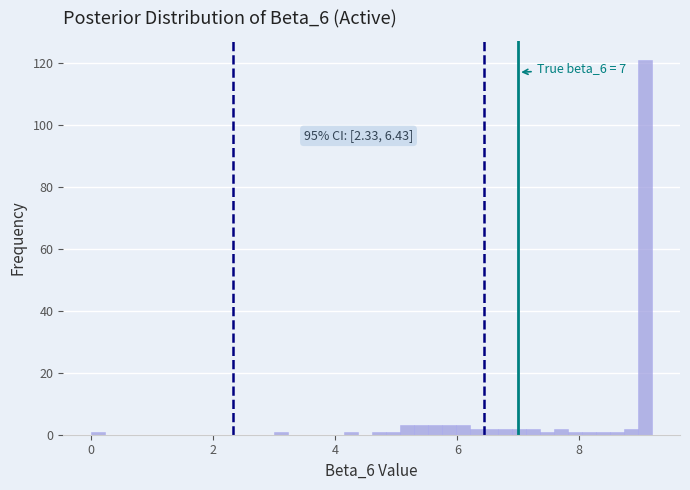

Around what value on the x-axis is the tallest bar? Give the approximate position of its centre, as read against the axis.

9.0